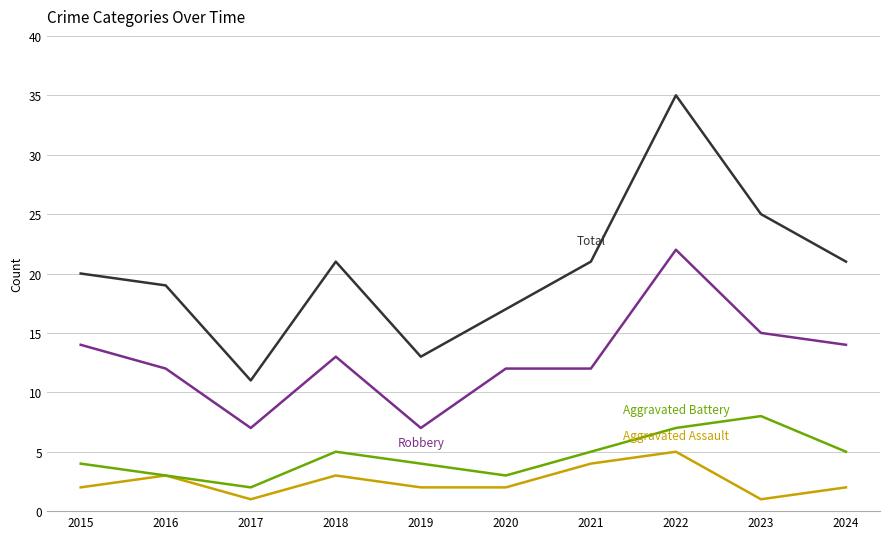

At which category is the sum across all series the highest?

2022